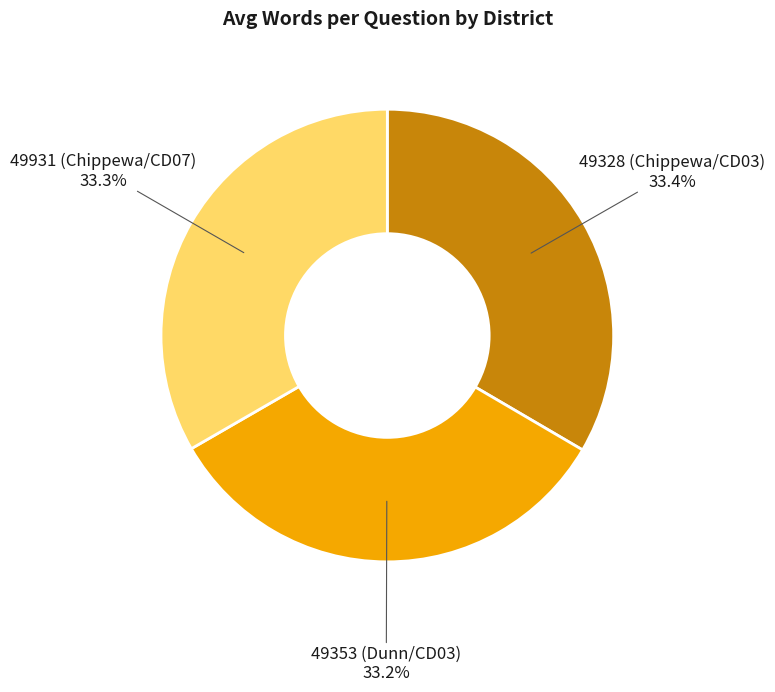

To the nearest percent, what is the average slice percentage?

33%